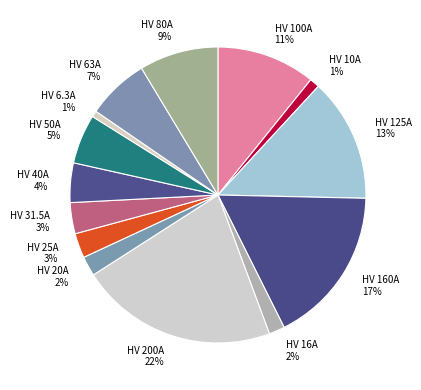

Approximately how many times larger is the value at HV 20A compared to HV 10A?

2.0